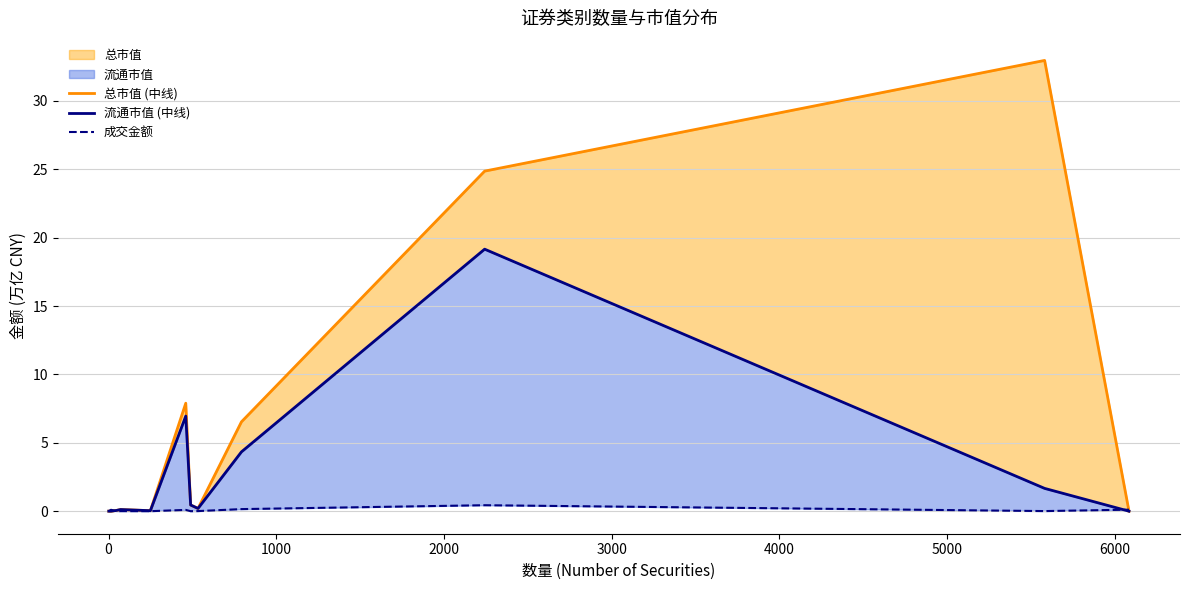

True or false: 成交金额 and 流通市值 (中线) cross at least once.

True